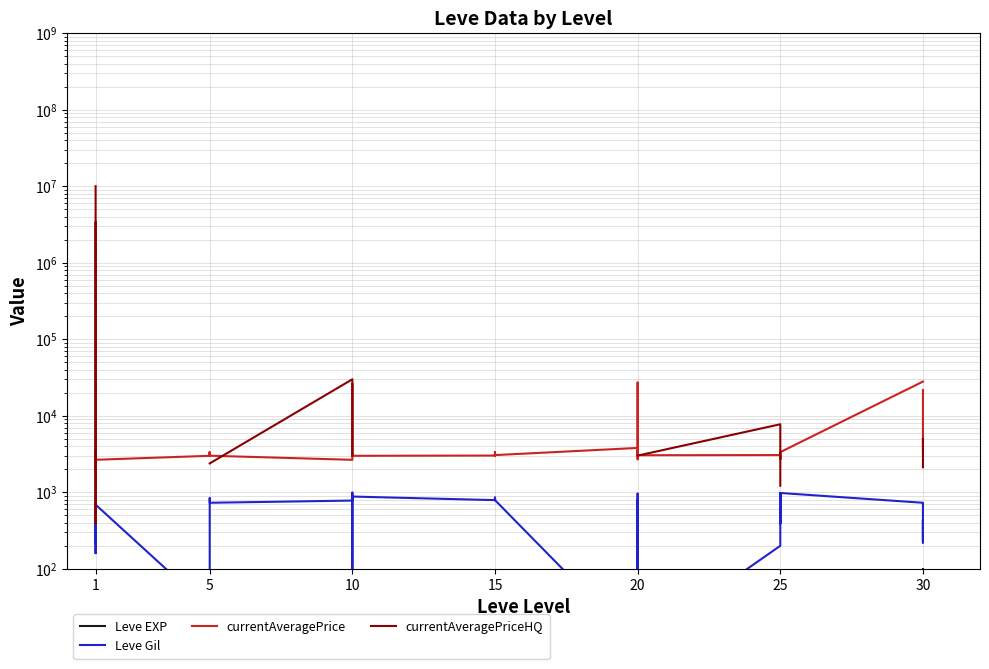

Is this an area chart (filled region under the line)?

No